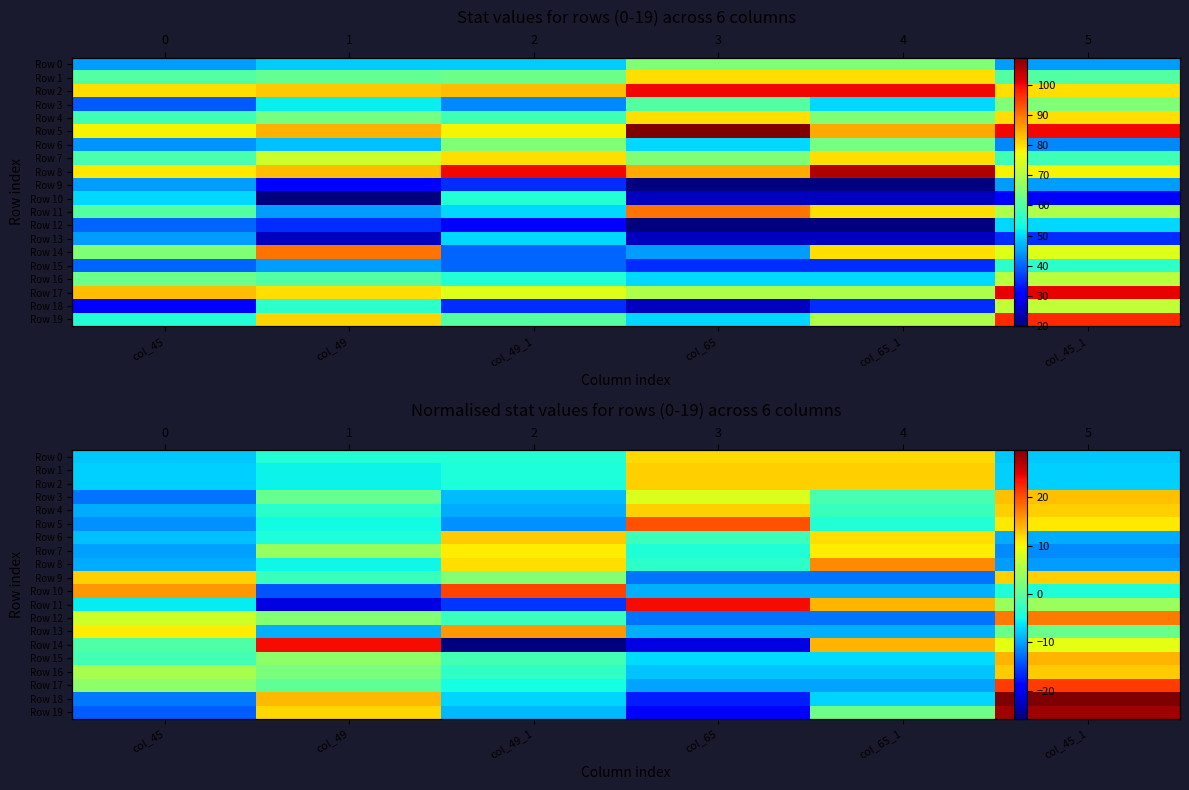

Rank the series by their maximum value, from lowest to highest.

Row 7, Row 0, Row 1, Row 2, Row 4, Row 9, Row 6, Row 16, Row 3, Row 15, Row 13, Row 8, Row 12, Row 5, Row 10, Row 17, Row 11, Row 14, Row 19, Row 18